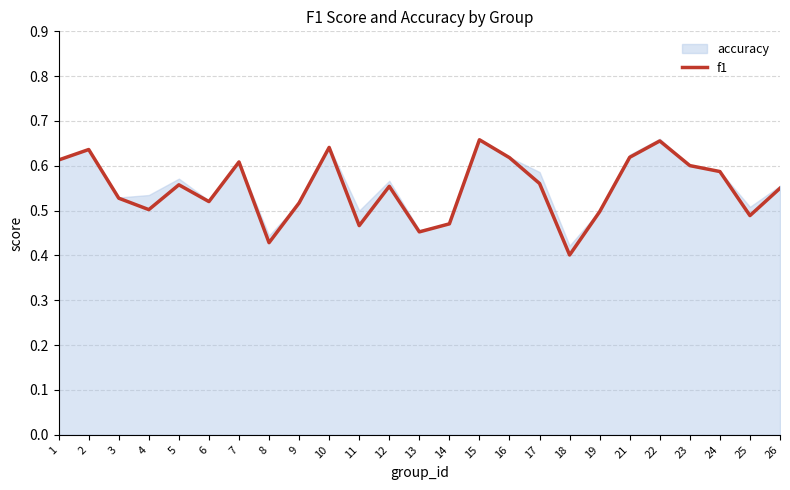

What is the change in value from 13 to 24?

+0.1